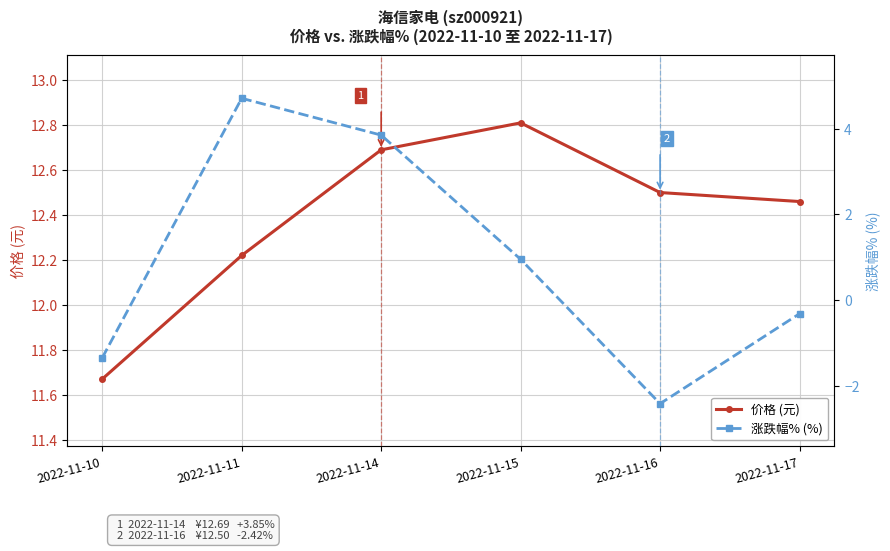

Reading left to right, transcribe all the data shown in this chart.

价格 (元): 11.7	12.2	12.7	12.8	12.5	12.5
涨跌幅% (%): -1.4	4.7	3.9	0.9	-2.4	-0.3